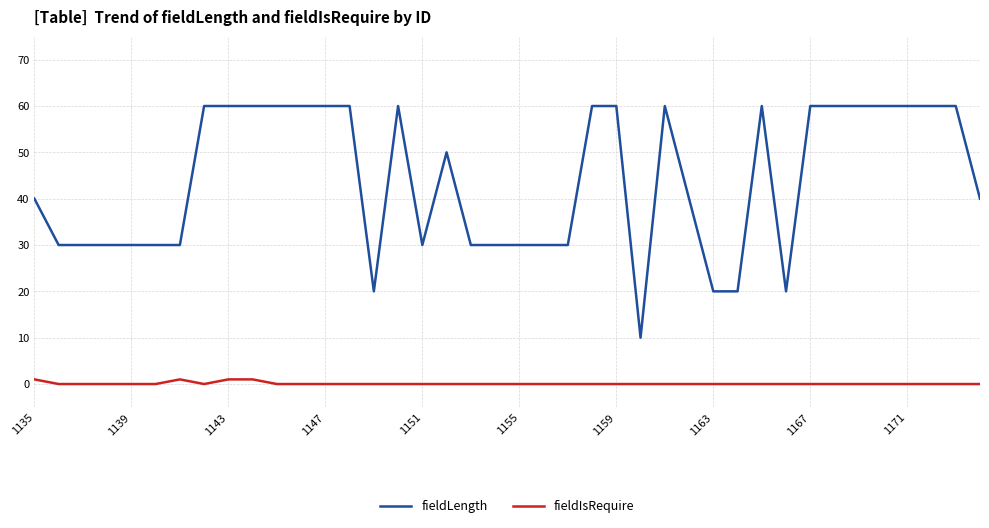

Which series has the largest range (max minus min)?

fieldLength